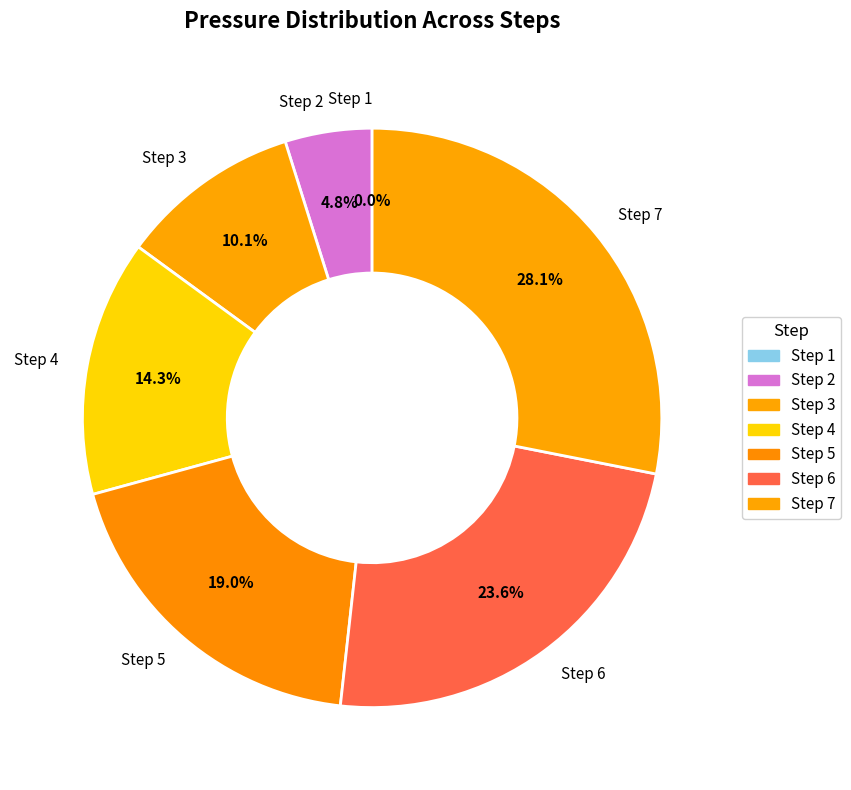

How many segments does this pie chart have?

7